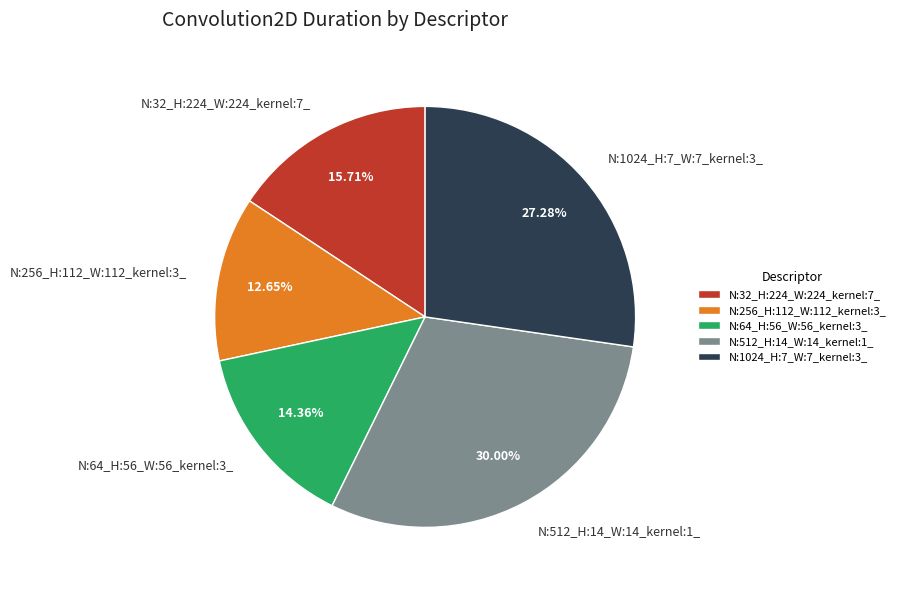

What is the total percentage of N:512_H:14_W:14_kernel:1_ and N:1024_H:7_W:7_kernel:3_?

57.3%